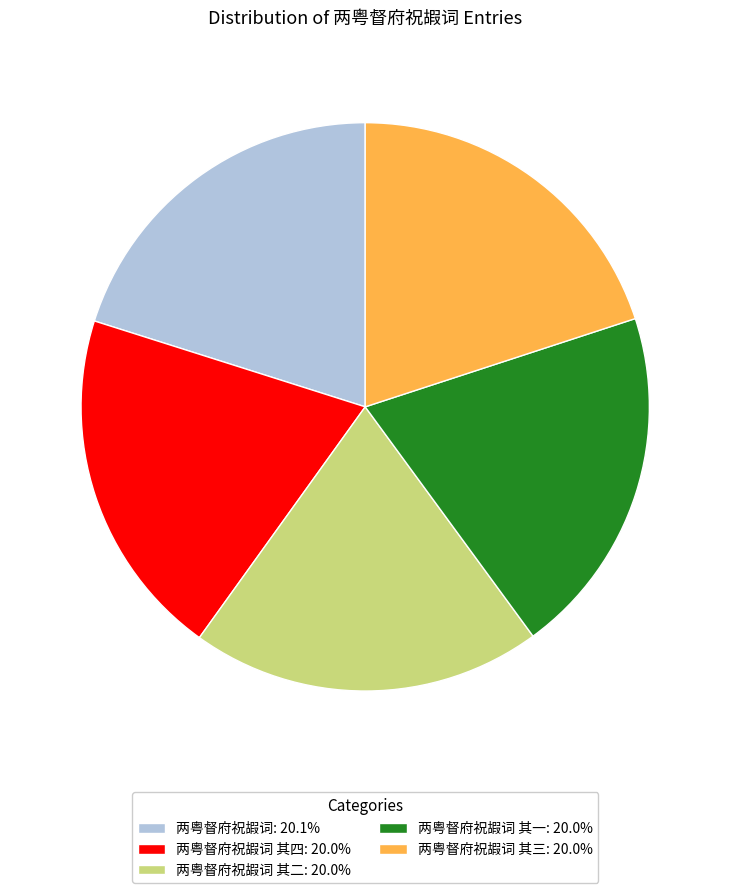

Is there a majority slice in this chart?

No